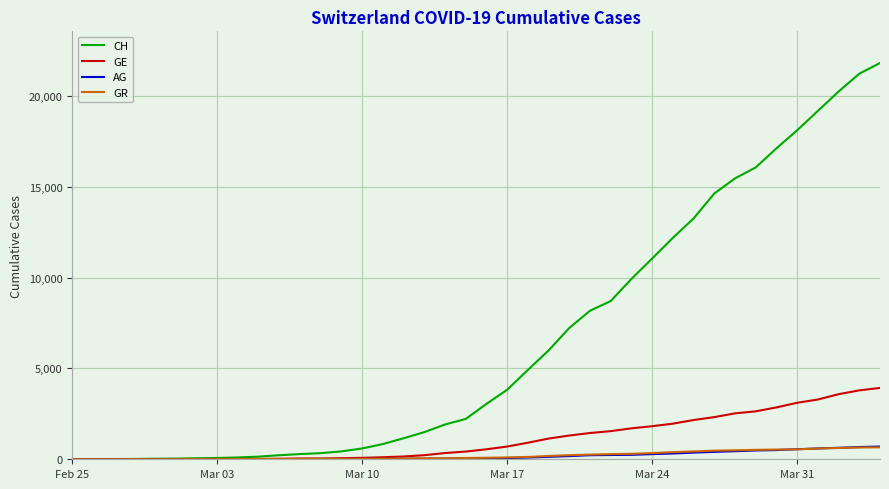

Which series has the largest total across all categories?

CH